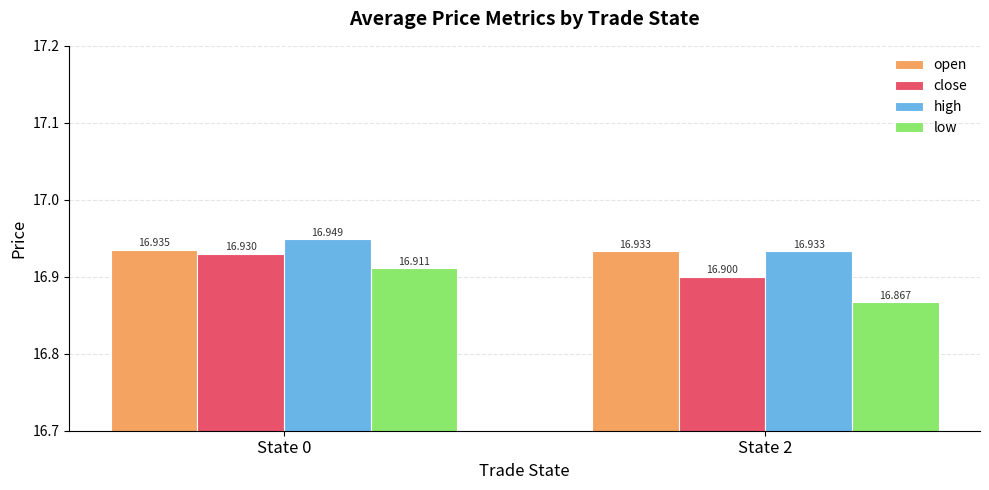

Is it true that low equals 16.9 at State 2?

True